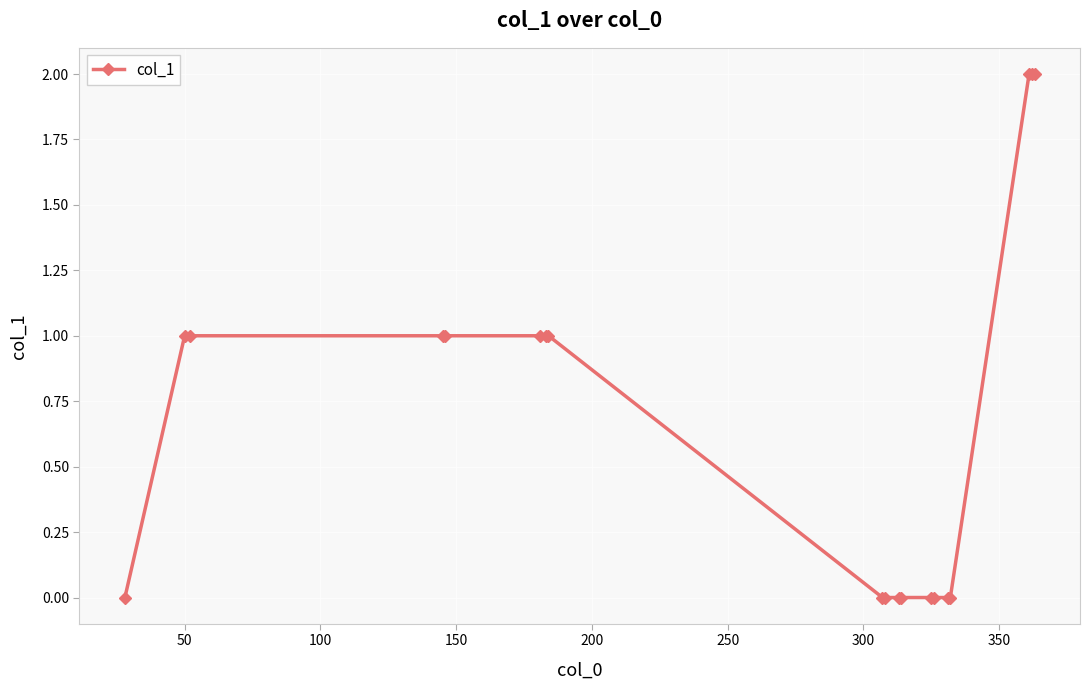

Reading right to left, extract all data points from this chart.

2	2	2	0	0	0	0	0	0	0	0	1	1	1	1	1	1	1	0